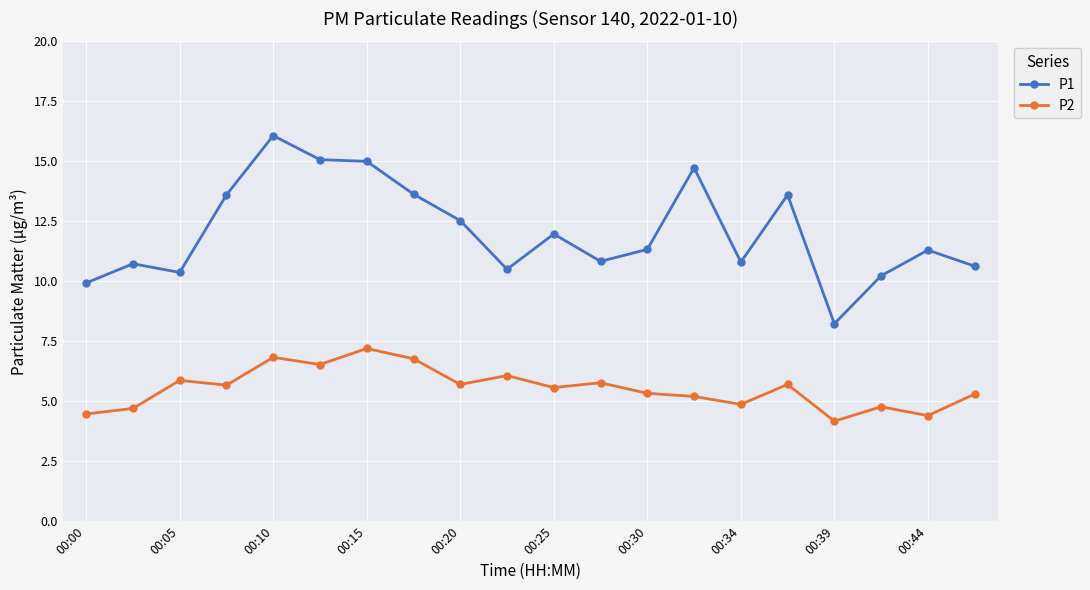

Rank the series by their maximum value, from lowest to highest.

P2, P1